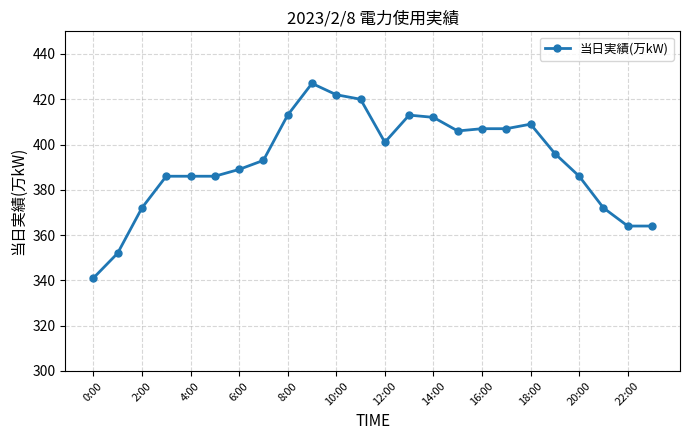

What is the maximum value shown in the chart?

427